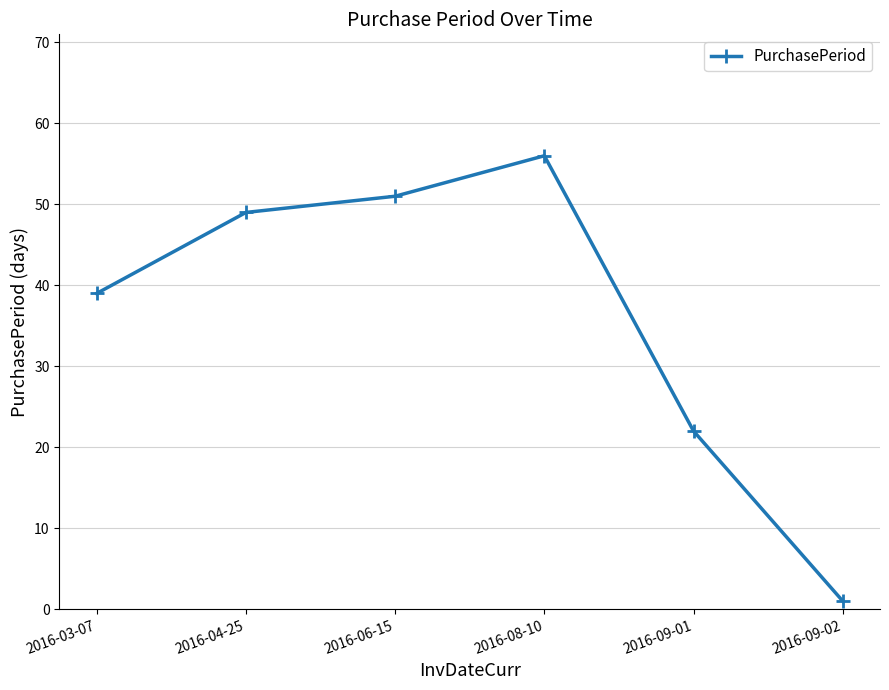

Reading left to right, what are all the values shown in this chart?

2016-03-07=39	2016-04-25=49	2016-06-15=51	2016-08-10=56	2016-09-01=22	2016-09-02=1